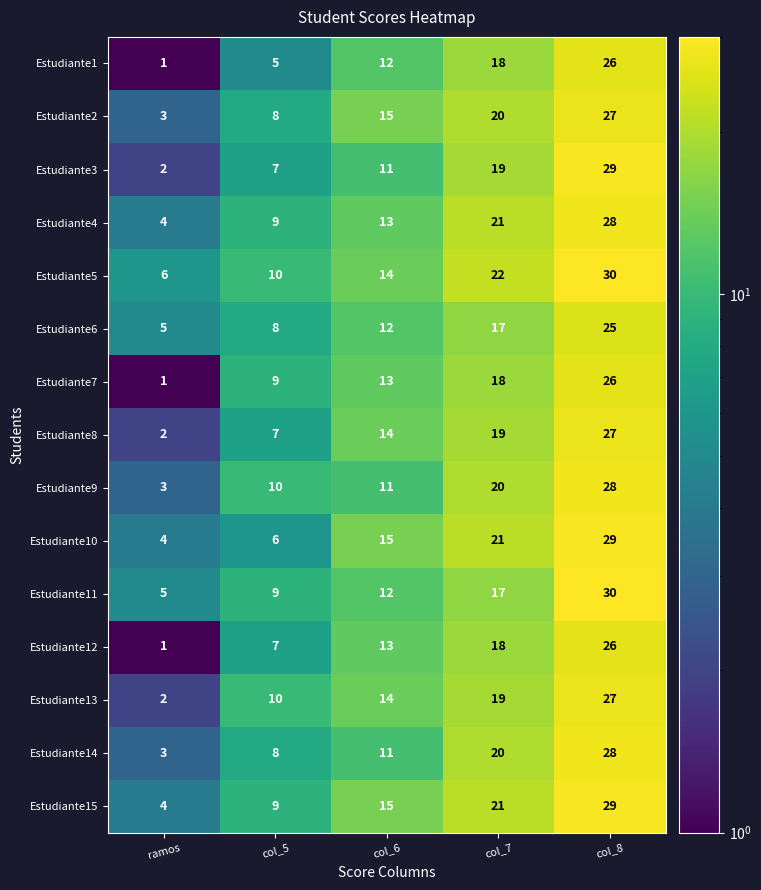

What is the difference between the highest and lowest values at ramos?

5